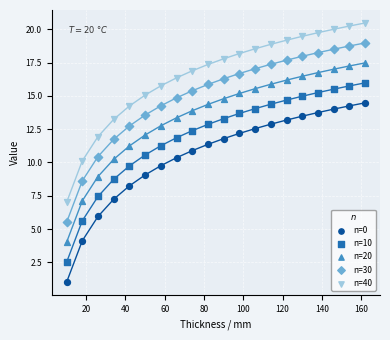

Across all data points, what is the range of Y values (max minus min)?

19.5